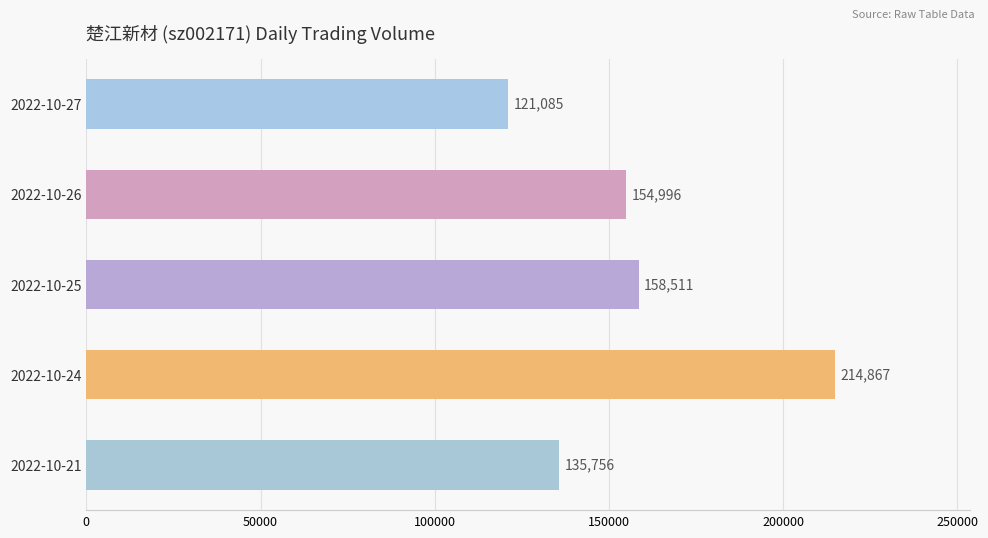

What is the value of the 1st bar from the top?

121085